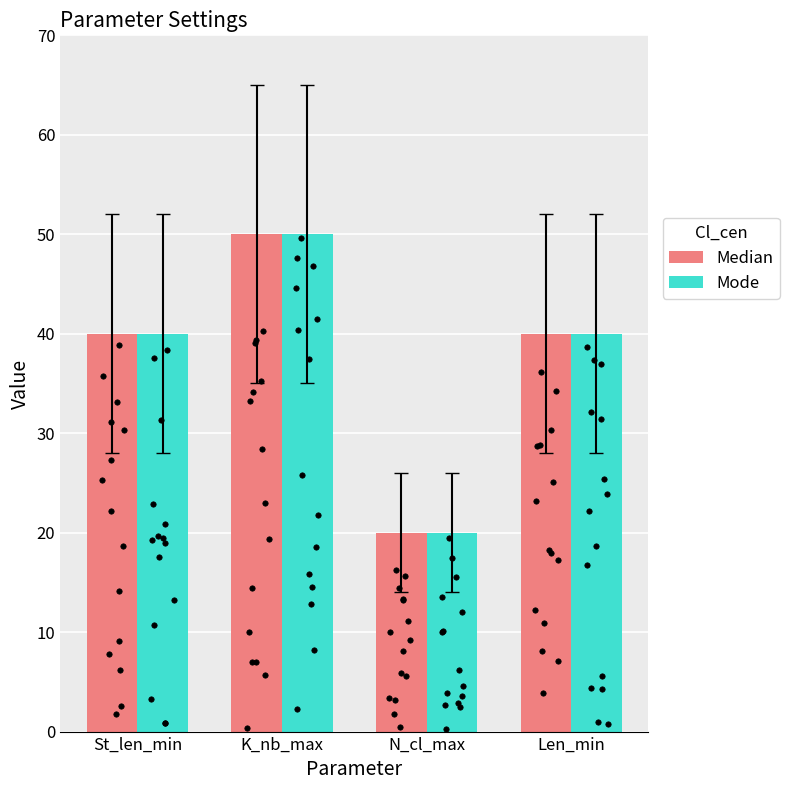

Which series contains the lowest Y value?

Median